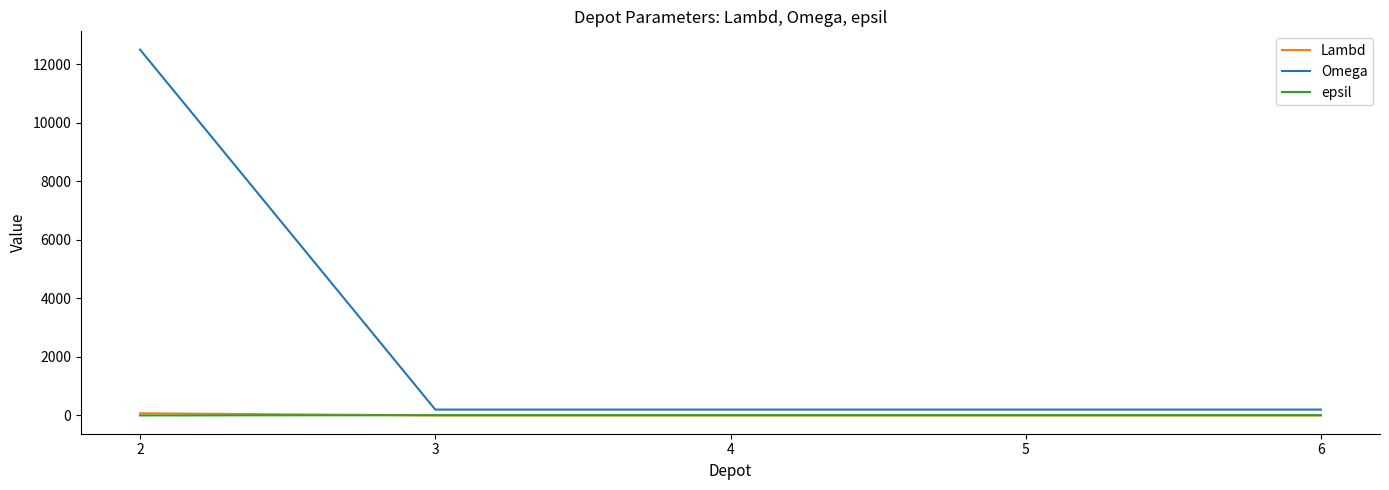

Which series has the largest total across all categories?

Omega